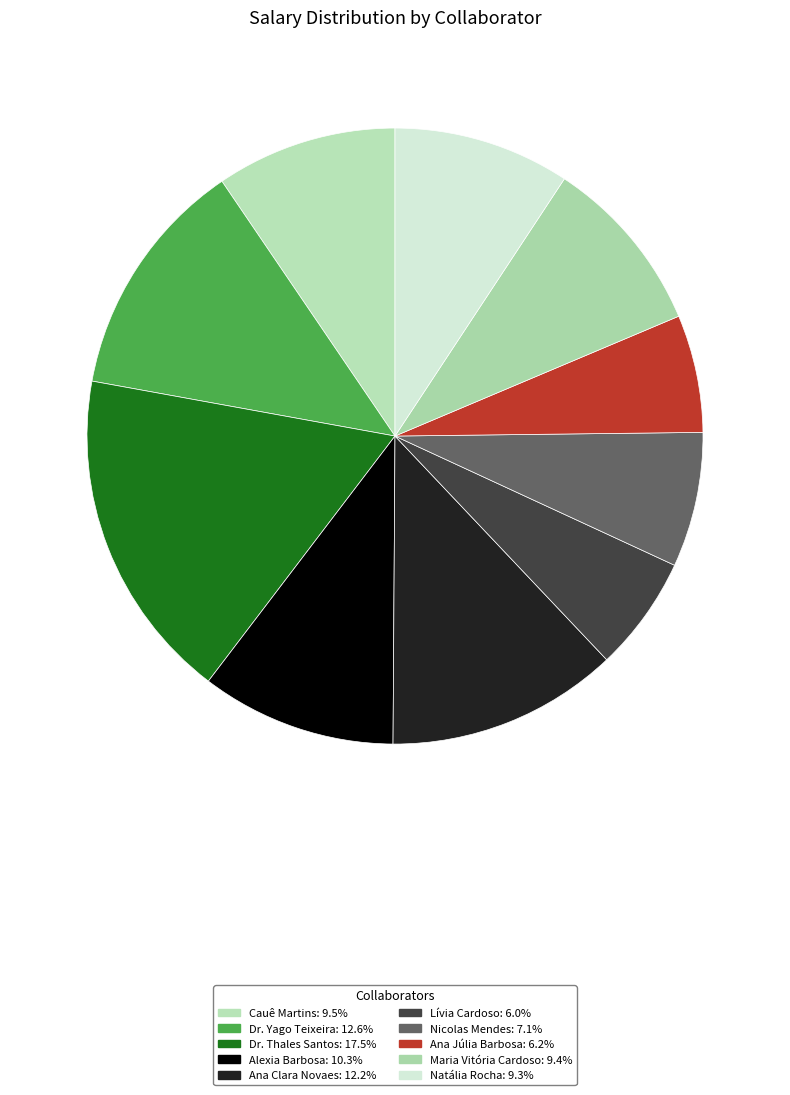

How many slices are in this pie chart?

10